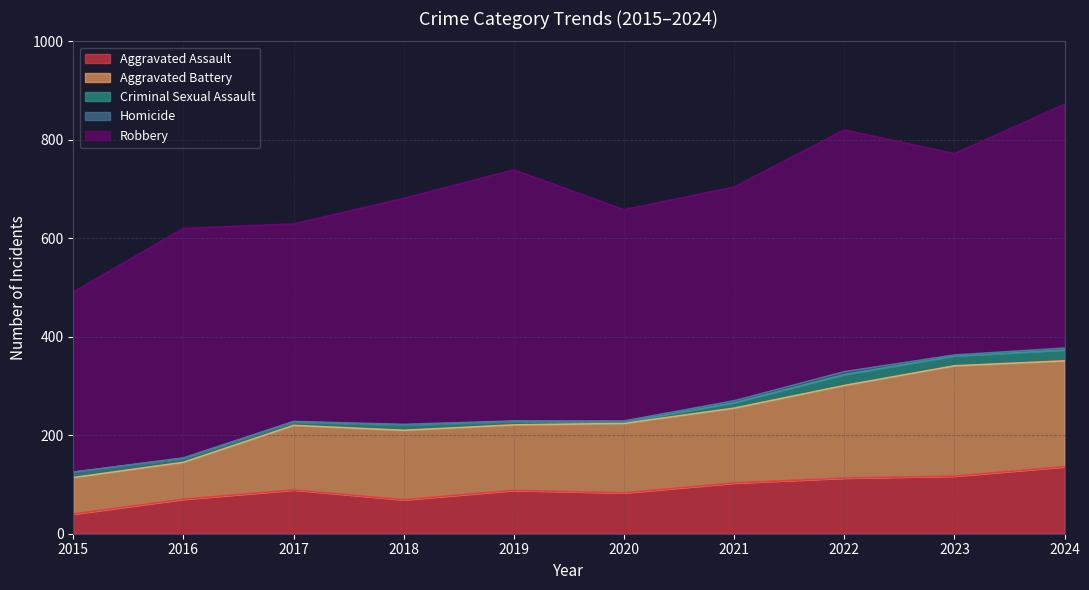

Which series changed the most between 2016 and 2023?

Aggravated Battery